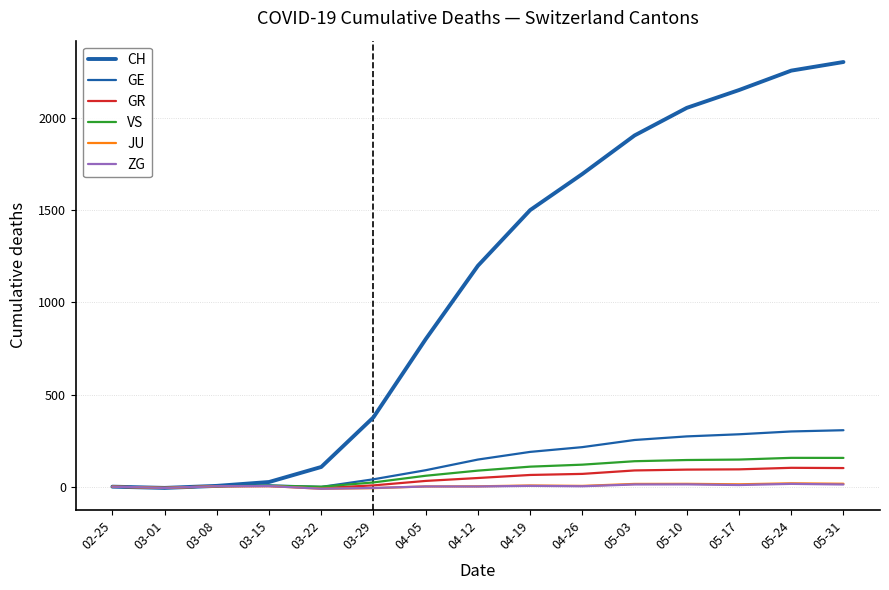

How many lines are shown in the chart?

6